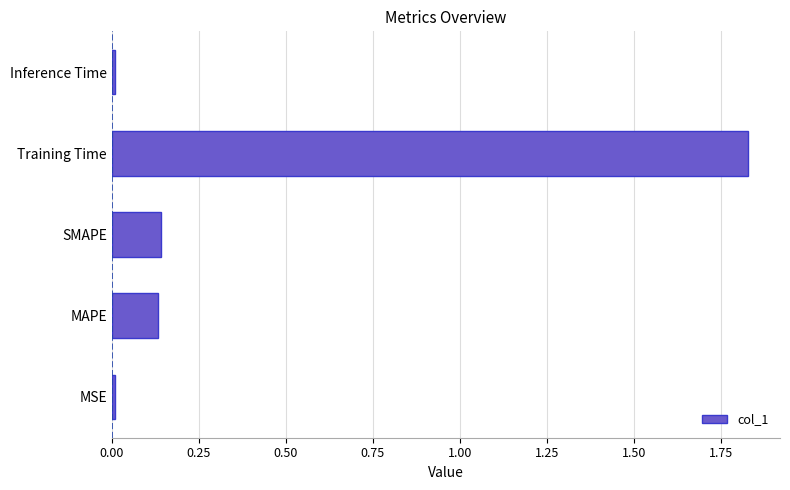

How many bars are there in total?

5